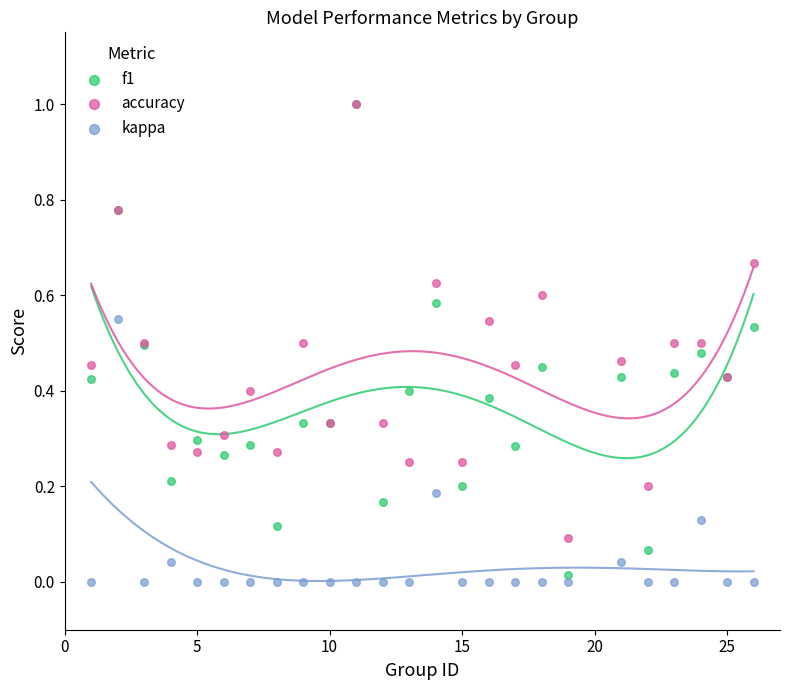

Which series contains the lowest Y value?

kappa